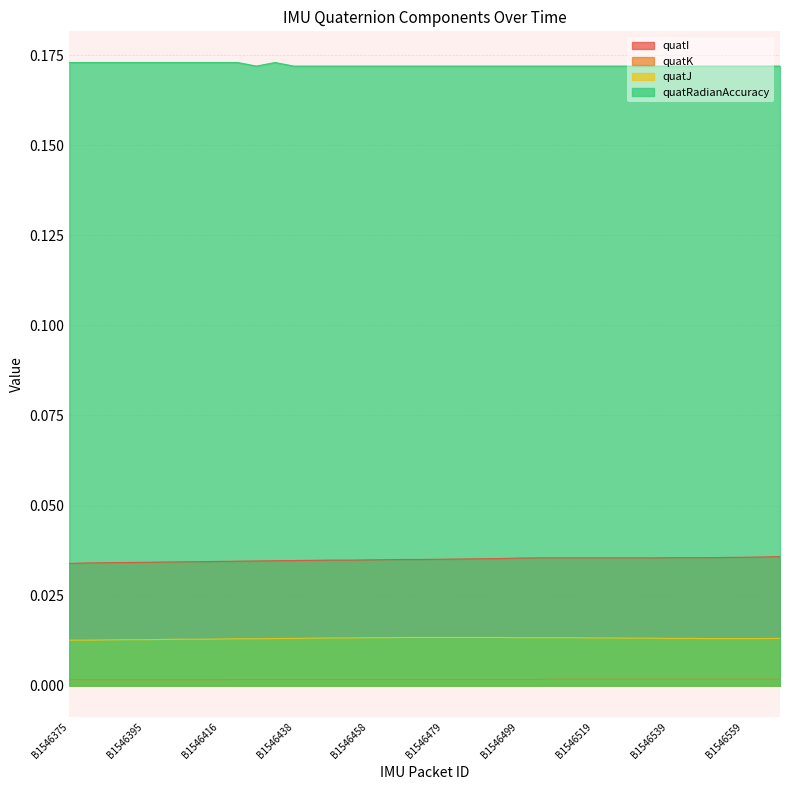

At which label is quatI closest to 0?

B1546375